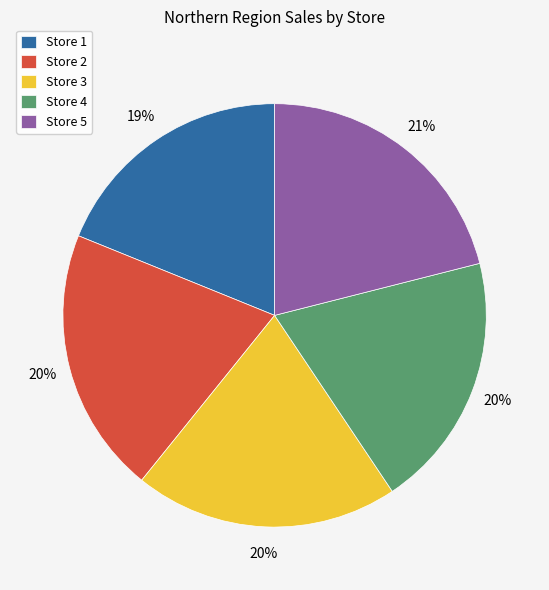

The Store 2 slice represents 20% of the pie. True or false?

True